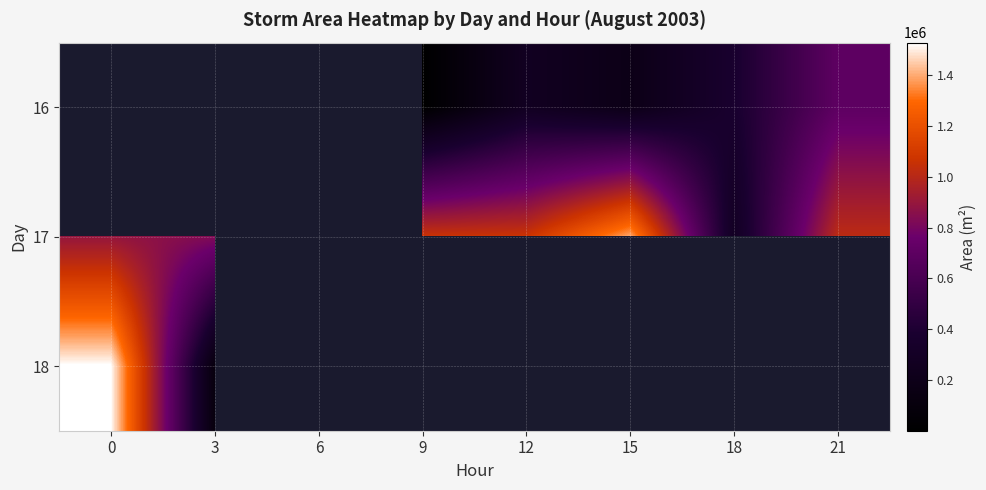

How many values in 16 are above zero?

5